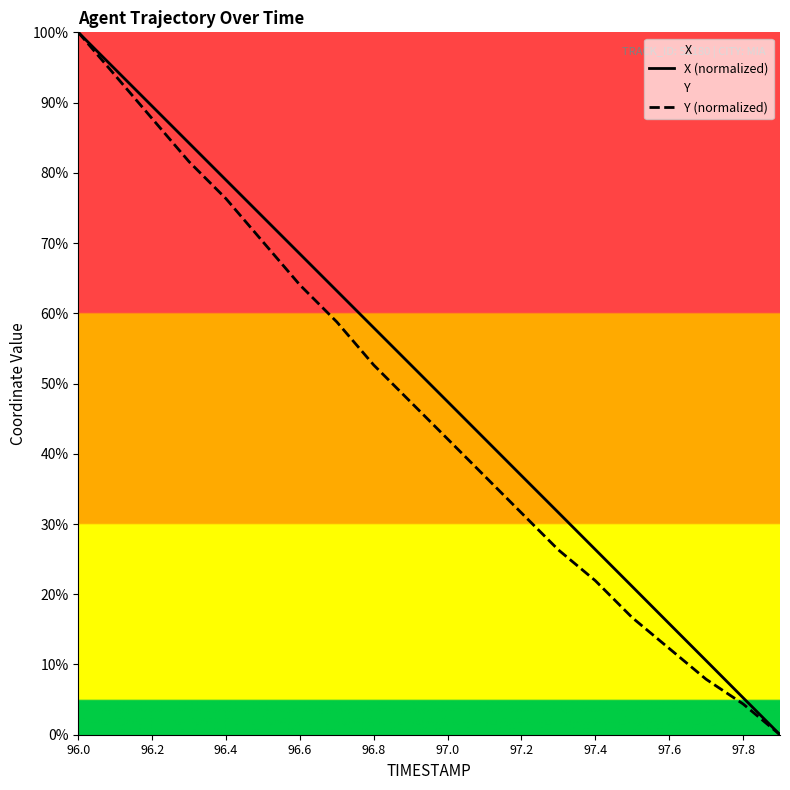

True or false: Y (normalized) has a value of 31.6 at 97.2.

True